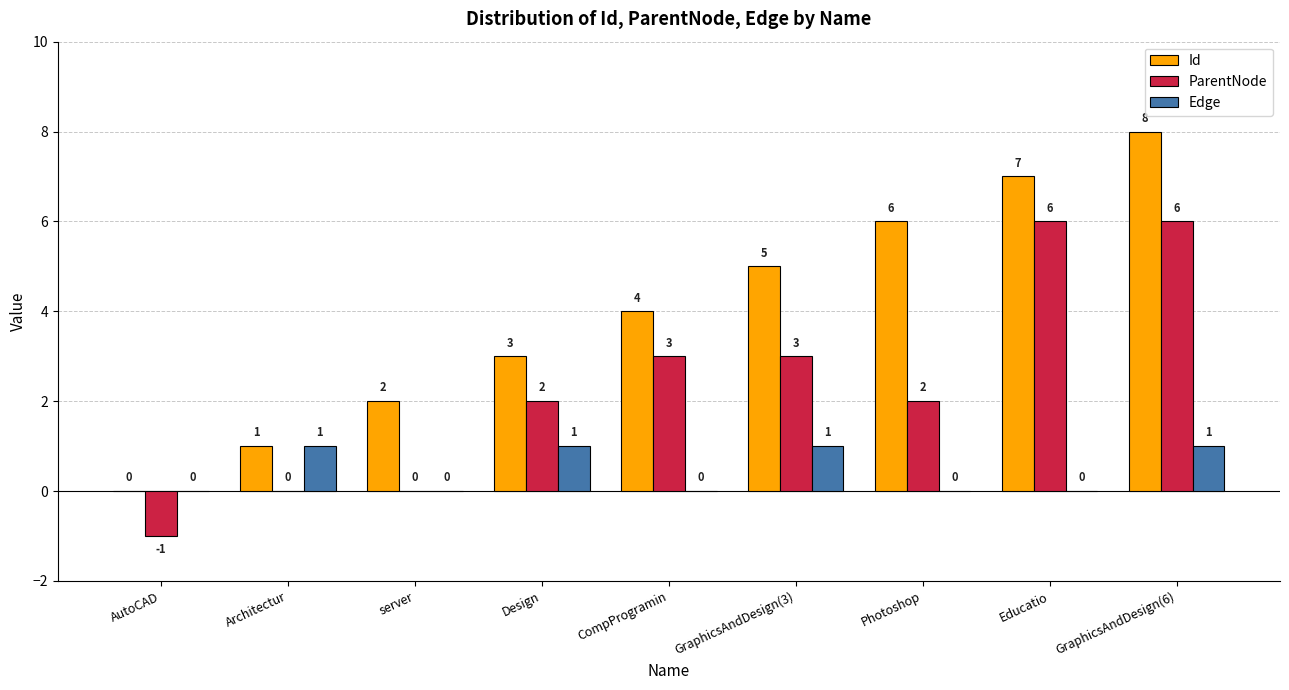

What is the greatest value displayed?

8